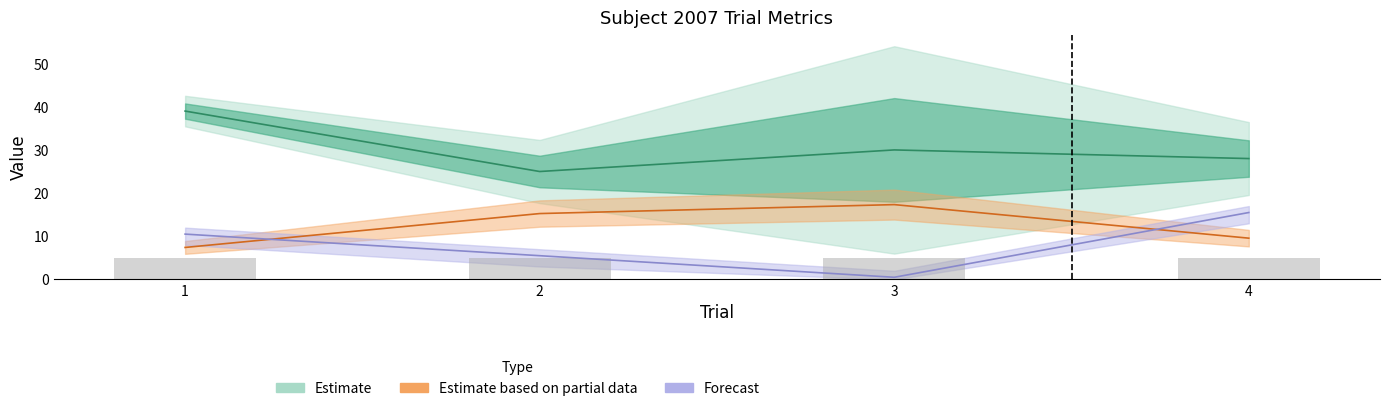

What is the smallest value displayed?

0.5